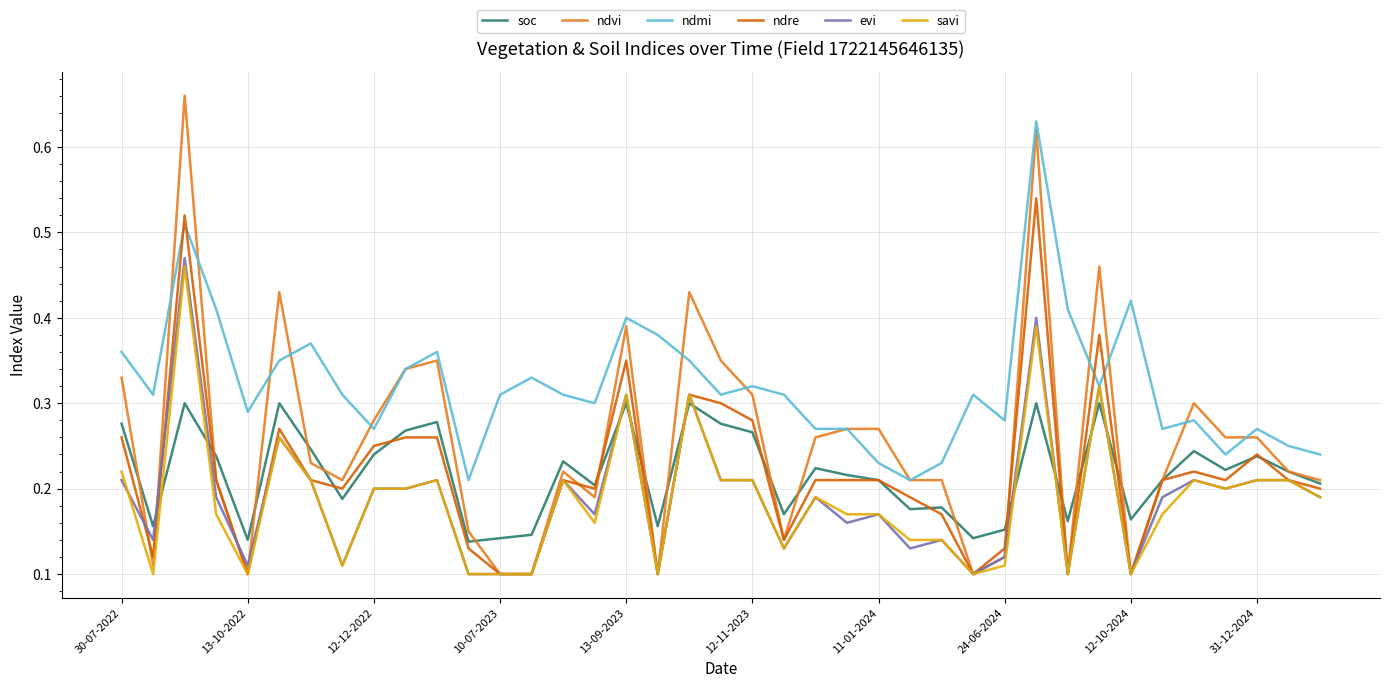

Which series has the largest total across all categories?

ndmi